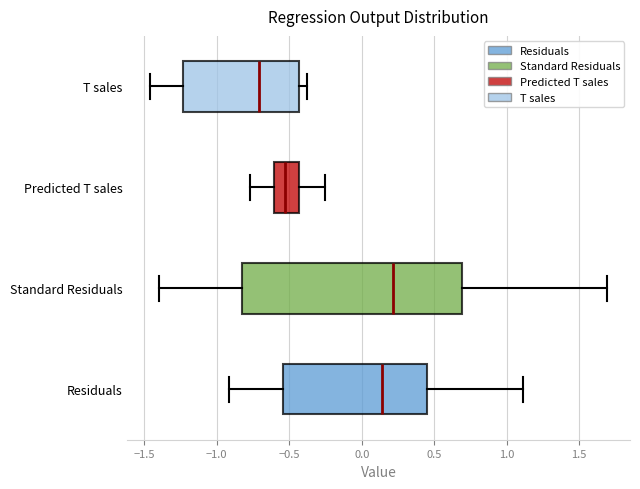

Which box is the widest, from its left edge to its right edge?

Standard Residuals